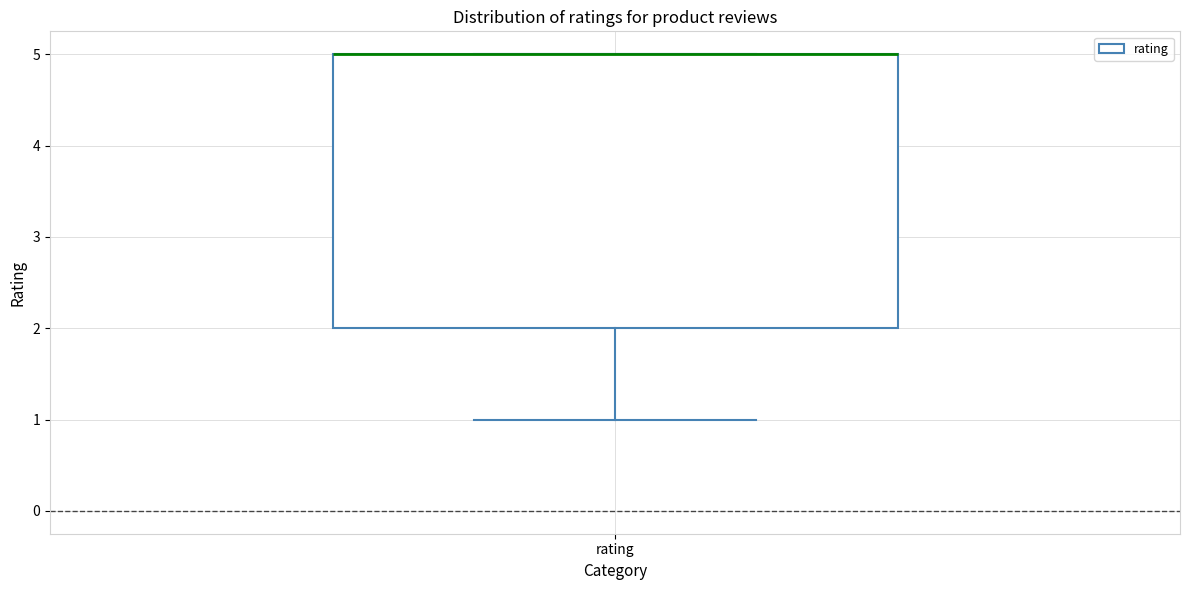

Where is the lower edge of the box for rating on the y-axis? The values are not printed on the chart, so give them approximately, as read against the axis.

2